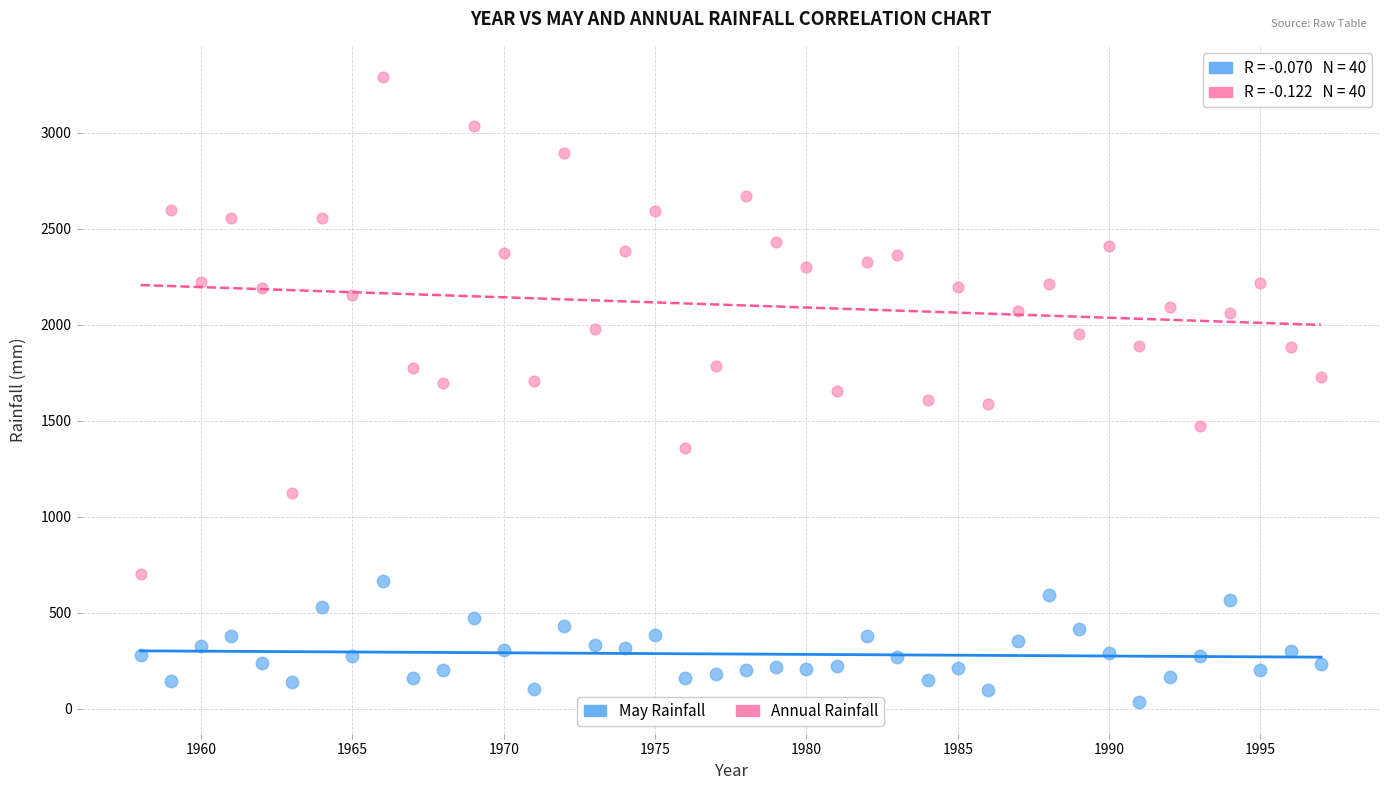

Across all data points, what is the range of X values (max minus min)?

39.0